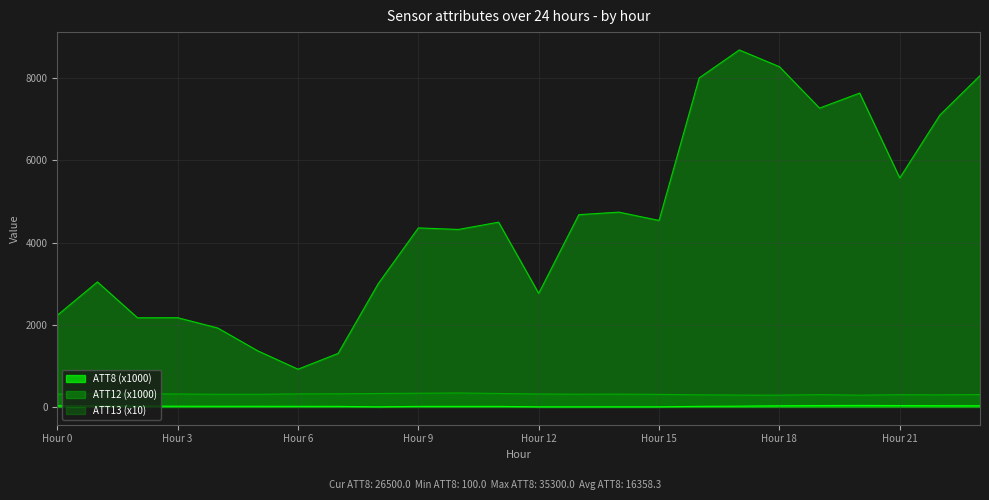

Which series has the widest spread of values?

ATT12 (x1000)